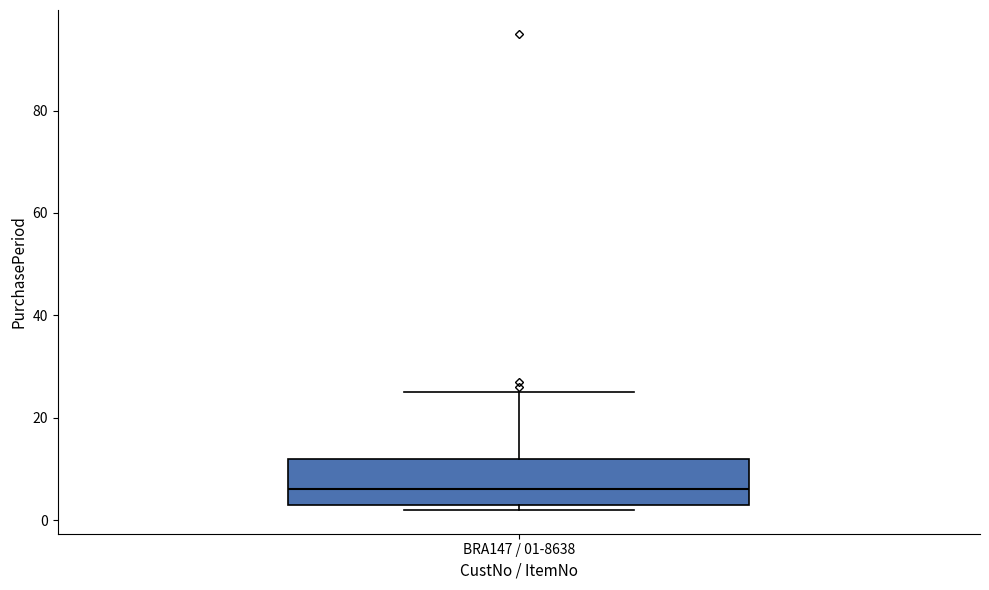

Where does the median line of the box for BRA147 / 01-8638 sit on the y-axis? The values are not printed on the chart, so give them approximately, as read against the axis.

6